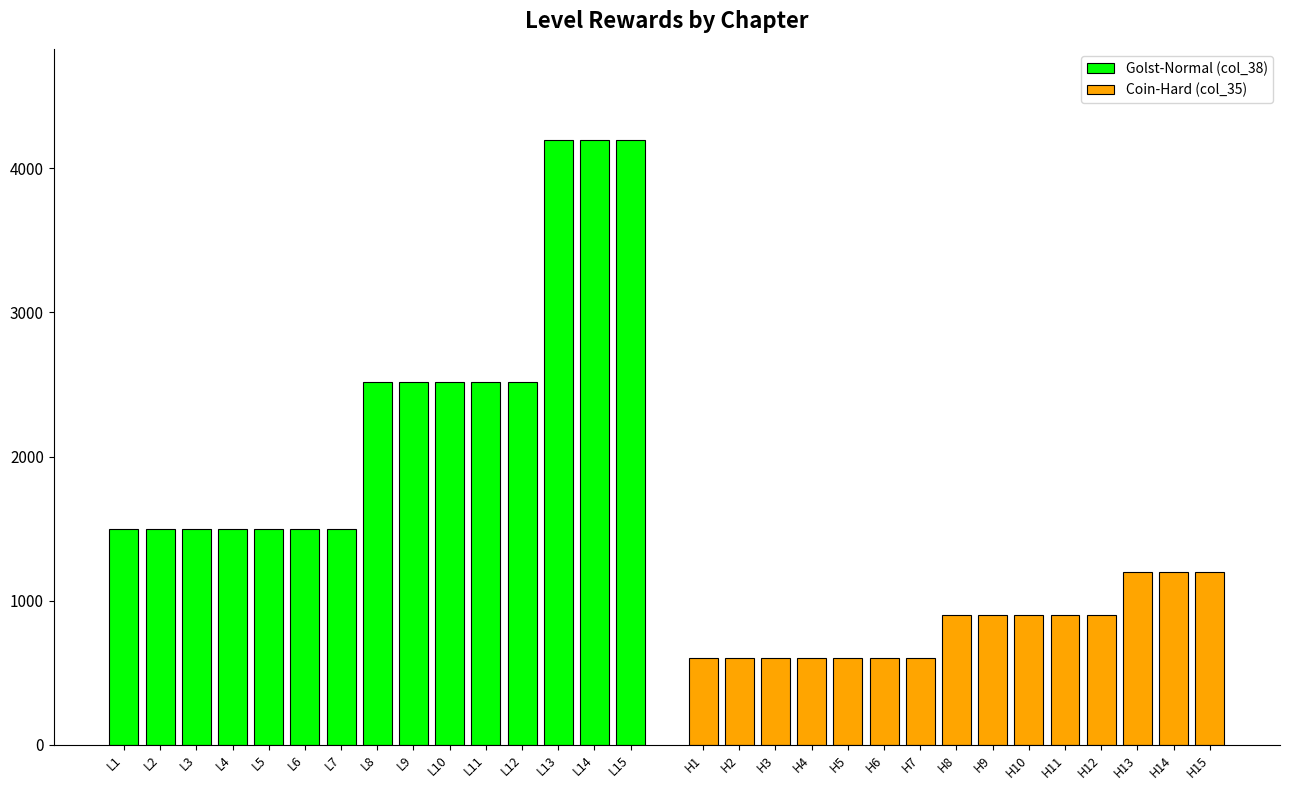

What is the highest value of the Coin-Hard (col_35) series?

1200